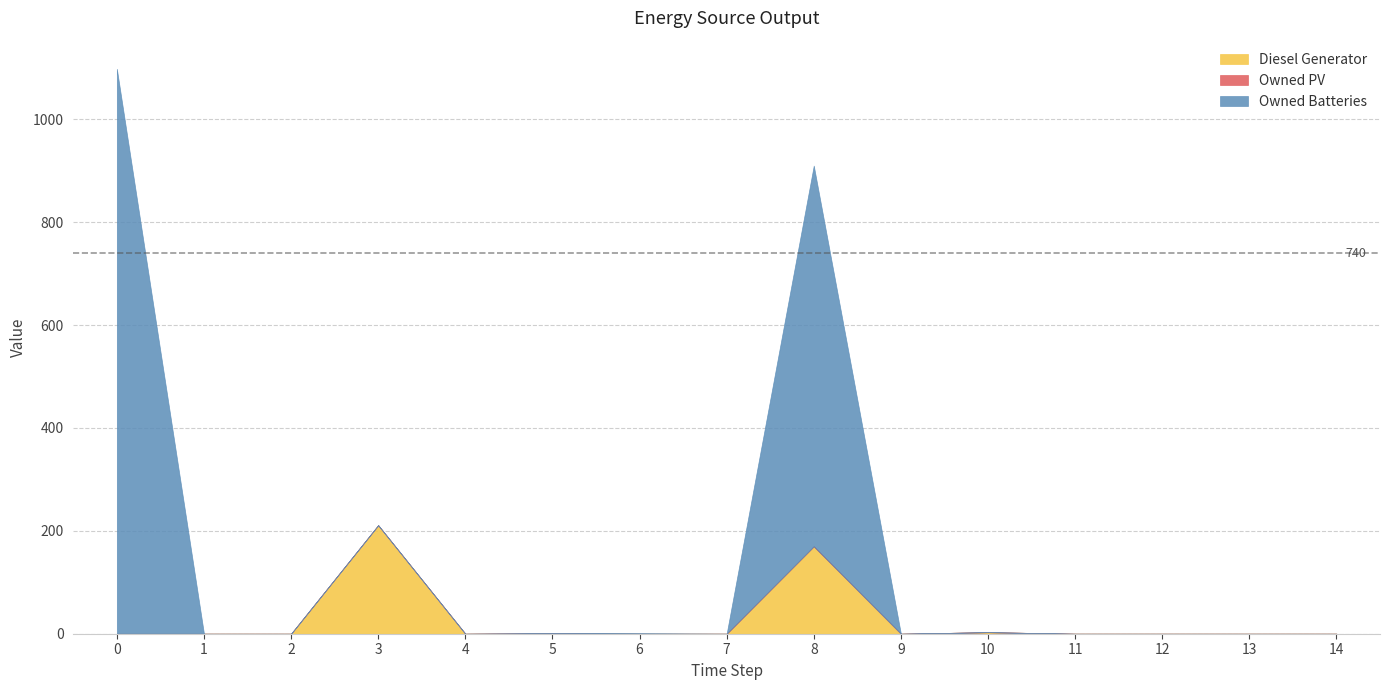

The value of Diesel Generator at 8 is 170. True or false?

True